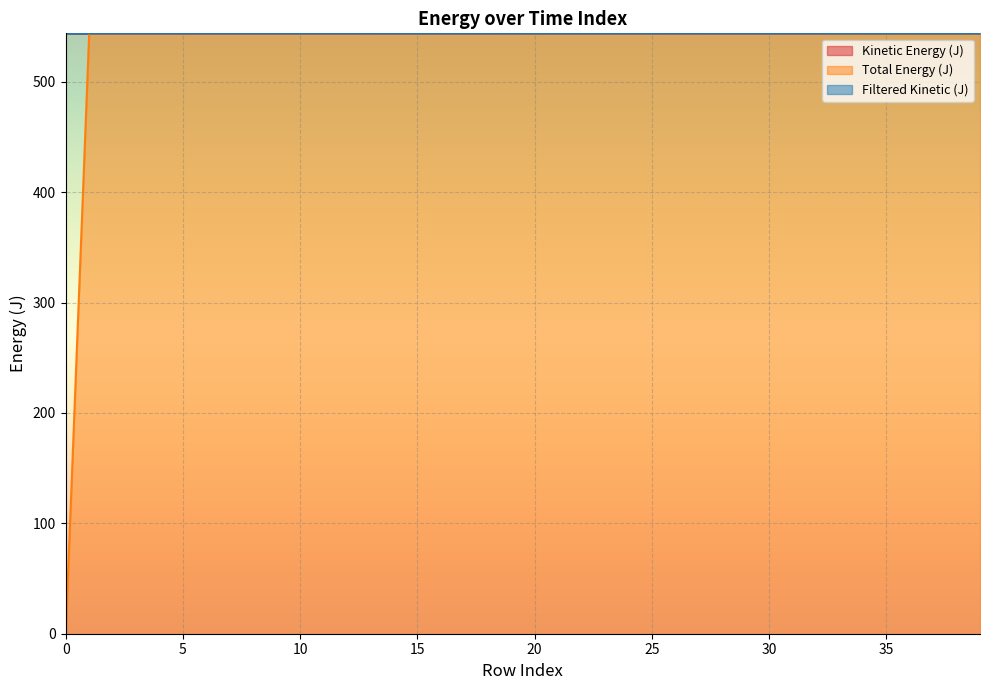

Which series changed the most between 5 and 13?

Kinetic Energy (J)